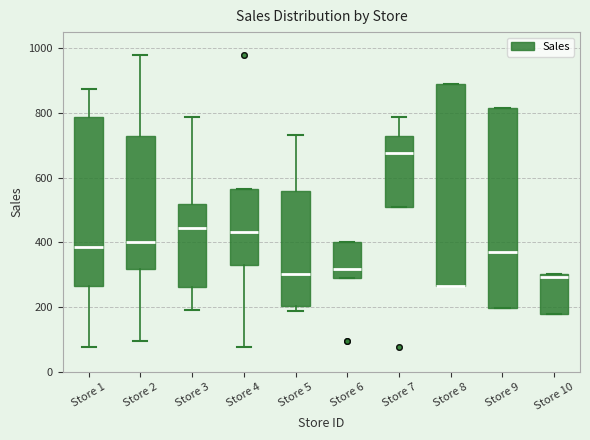

Reading left to right, read every box against the y-axis: the position of its median line, the range the box covers, and the ends of its whiskers. The values are not printed on the chart, so give them approximately, as read against the axis.

Store 1: median 380, box 260 to 780, whiskers 80 to 880
Store 2: median 400, box 320 to 740, whiskers 100 to 980
Store 3: median 440, box 260 to 520, whiskers 200 to 780
Store 4: median 440, box 340 to 560, whiskers 80 to 560
Store 5: median 300, box 200 to 560, whiskers 180 to 740
Store 6: median 320, box 300 to 400, whiskers 300 to 400
Store 7: median 680, box 500 to 740, whiskers 500 to 780
Store 8: median 260 (drawn on the box's lower edge), box 260 to 900, whiskers 260 to 900
Store 9: median 380, box 200 to 820, whiskers 200 to 820
Store 10: median 300 (just below the box's upper edge), box 180 to 300, whiskers 180 to 300